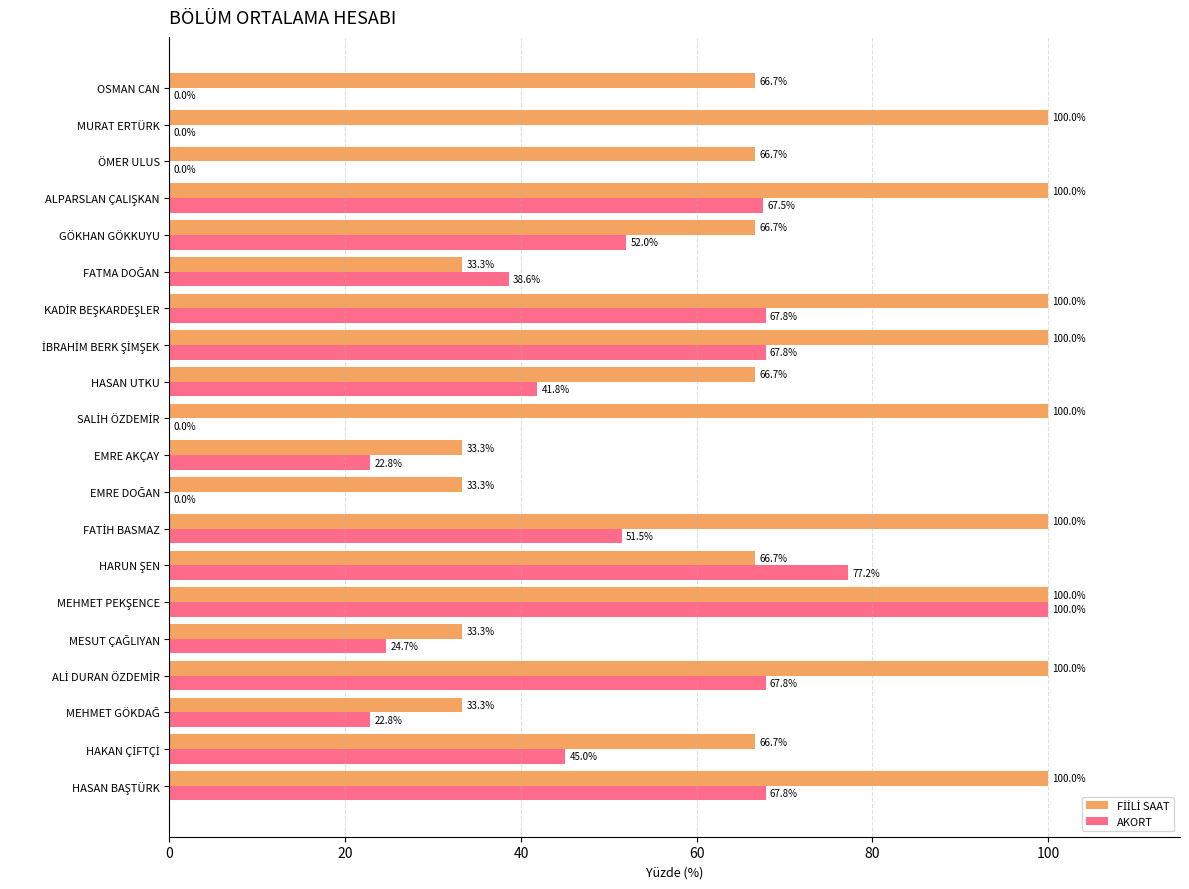

What is the difference between the second highest and second lowest values in the AKORT series?

77.2